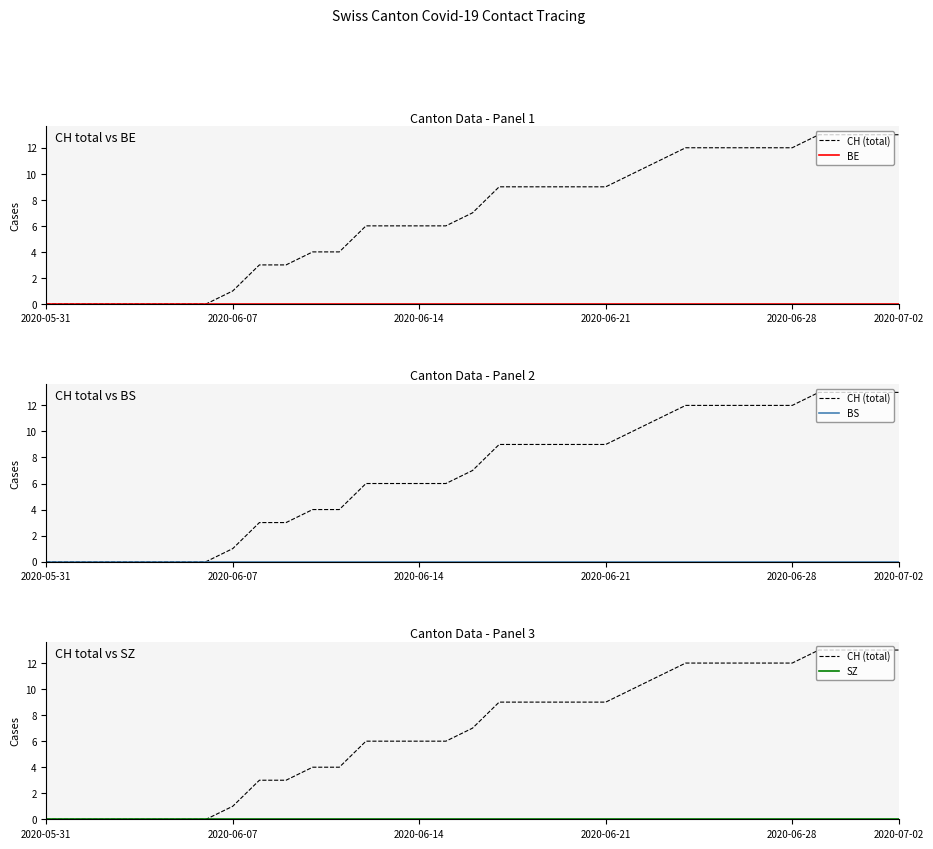

True or false: BE and CH (total) cross at least once.

False